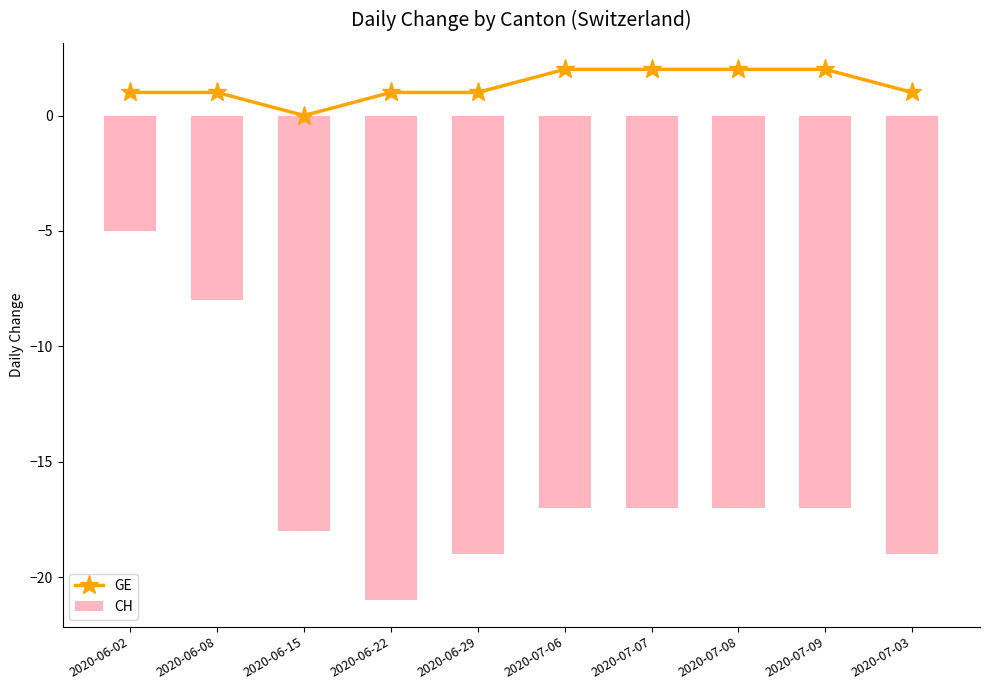

What is the minimum value for CH?

-21